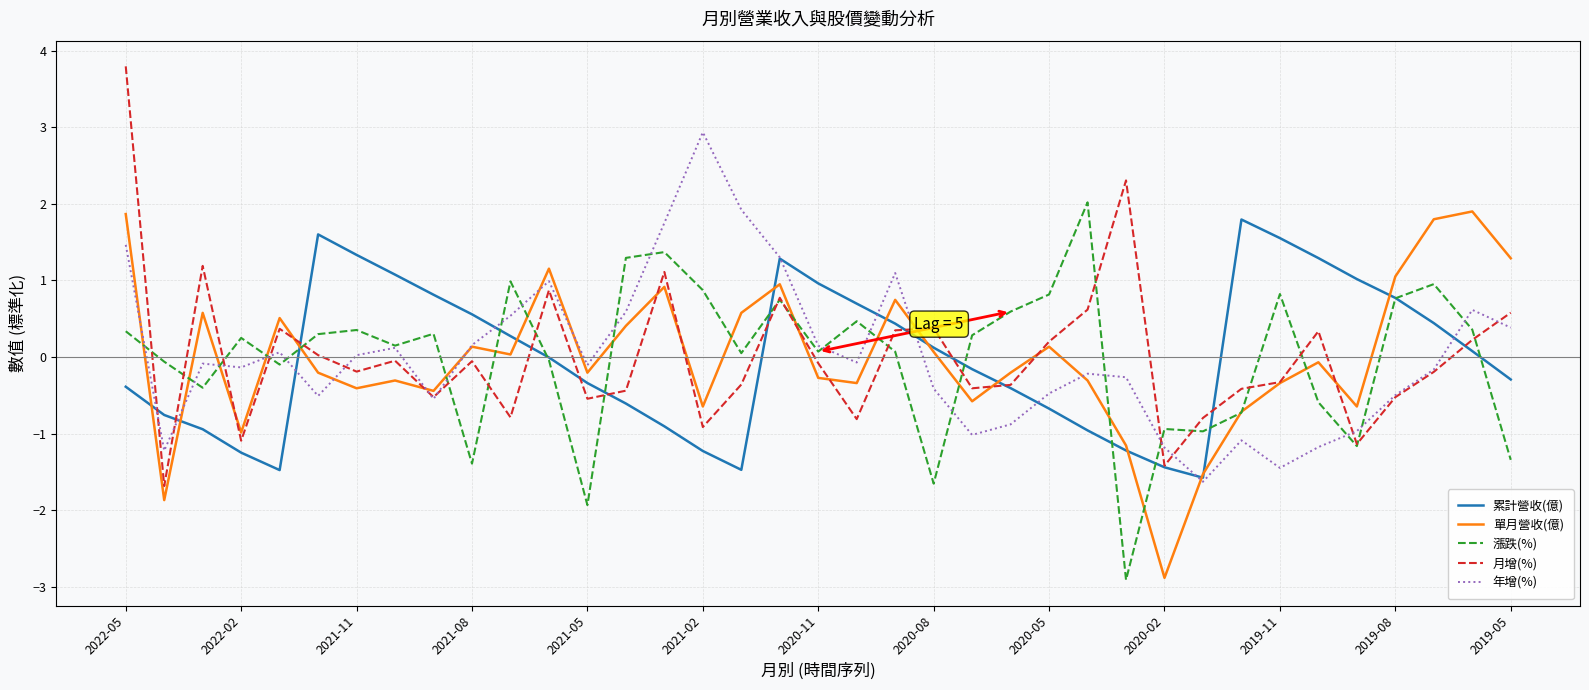

What is the lowest value of the 單月營收(億) series?

-2.9